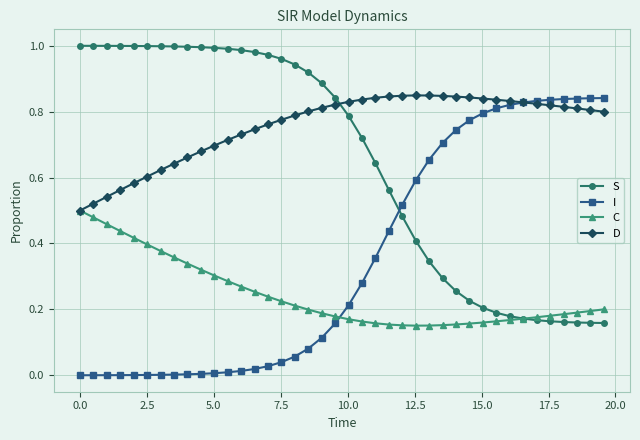

True or false: D has more than 0 points higher than both neighbors.

True